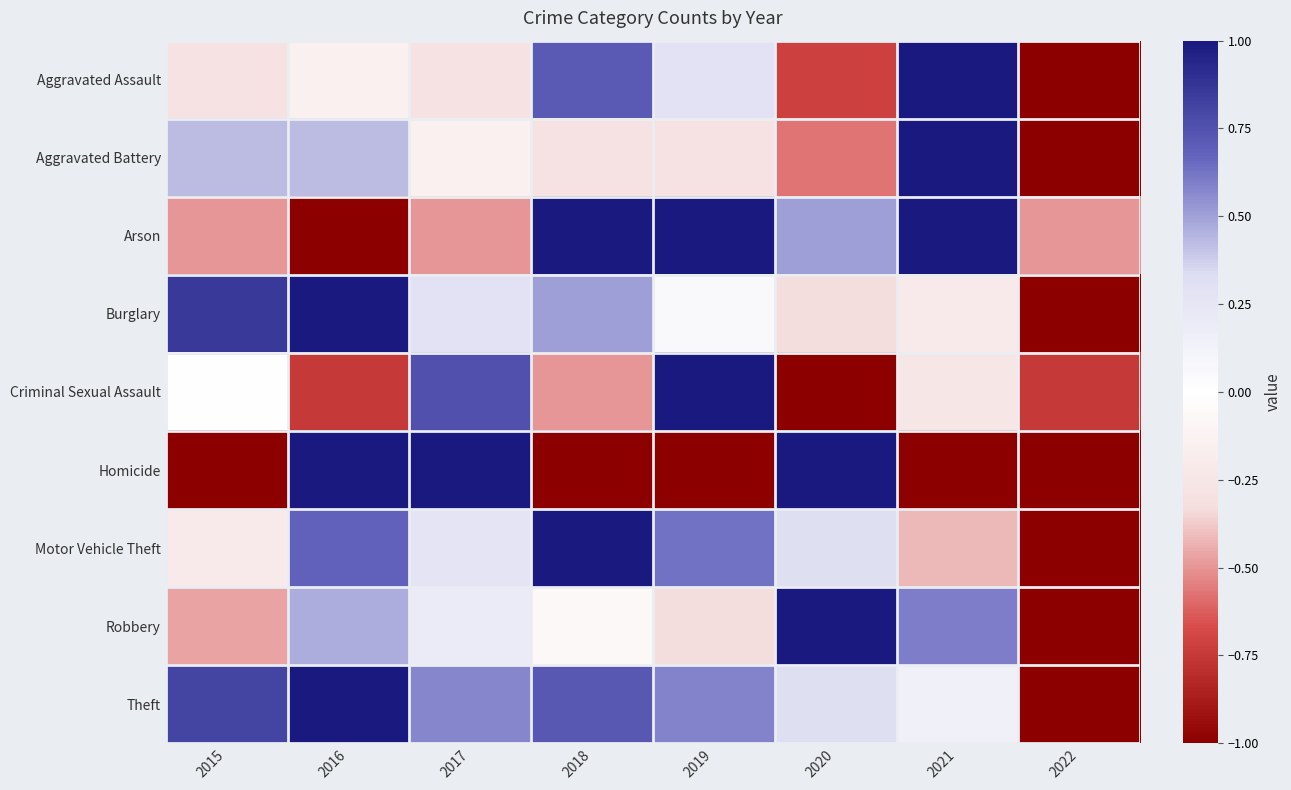

What is the total value across all series at 2016?

2.7